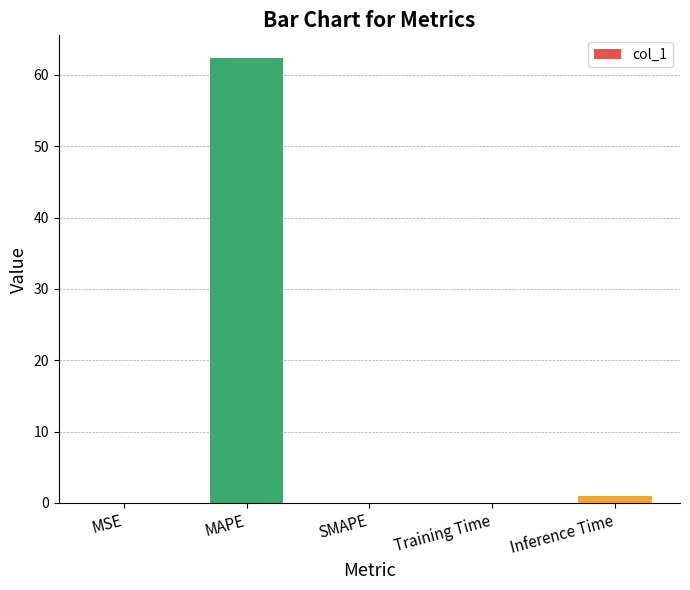

True or false: the data shows 62.4 at MAPE.

True